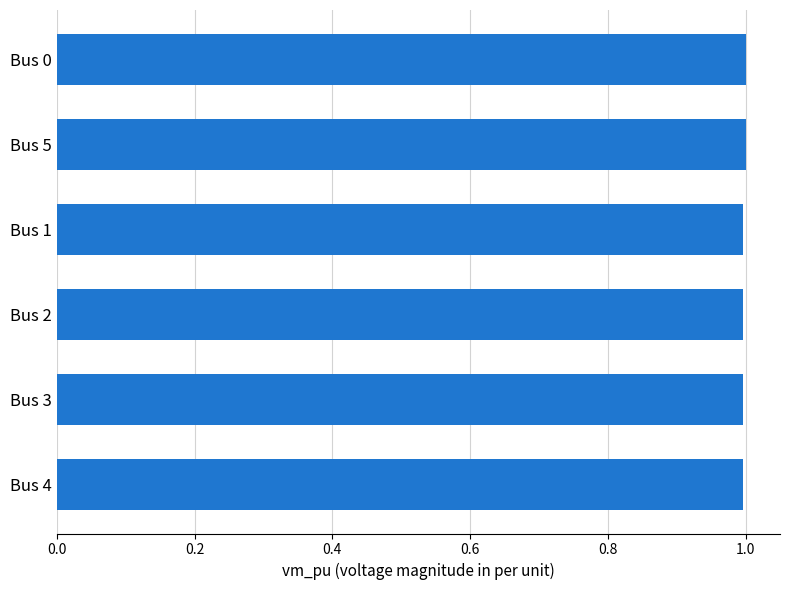

What is the minimum value shown in the chart?

1.0